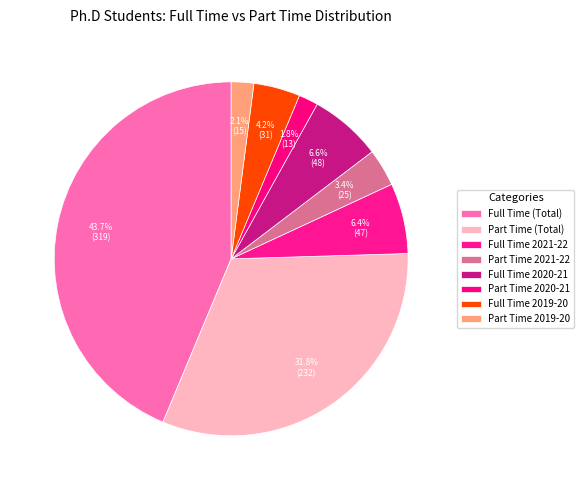

Is Part Time 2019-20 the majority of the pie?

No